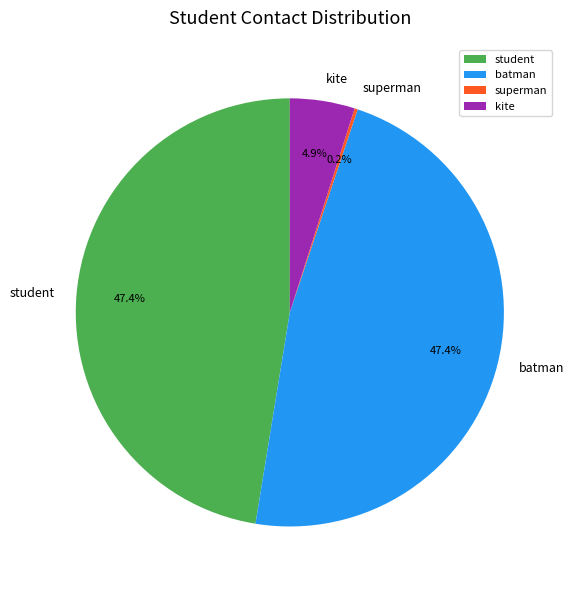

Approximately how many times larger is the value at batman compared to kite?

9.7